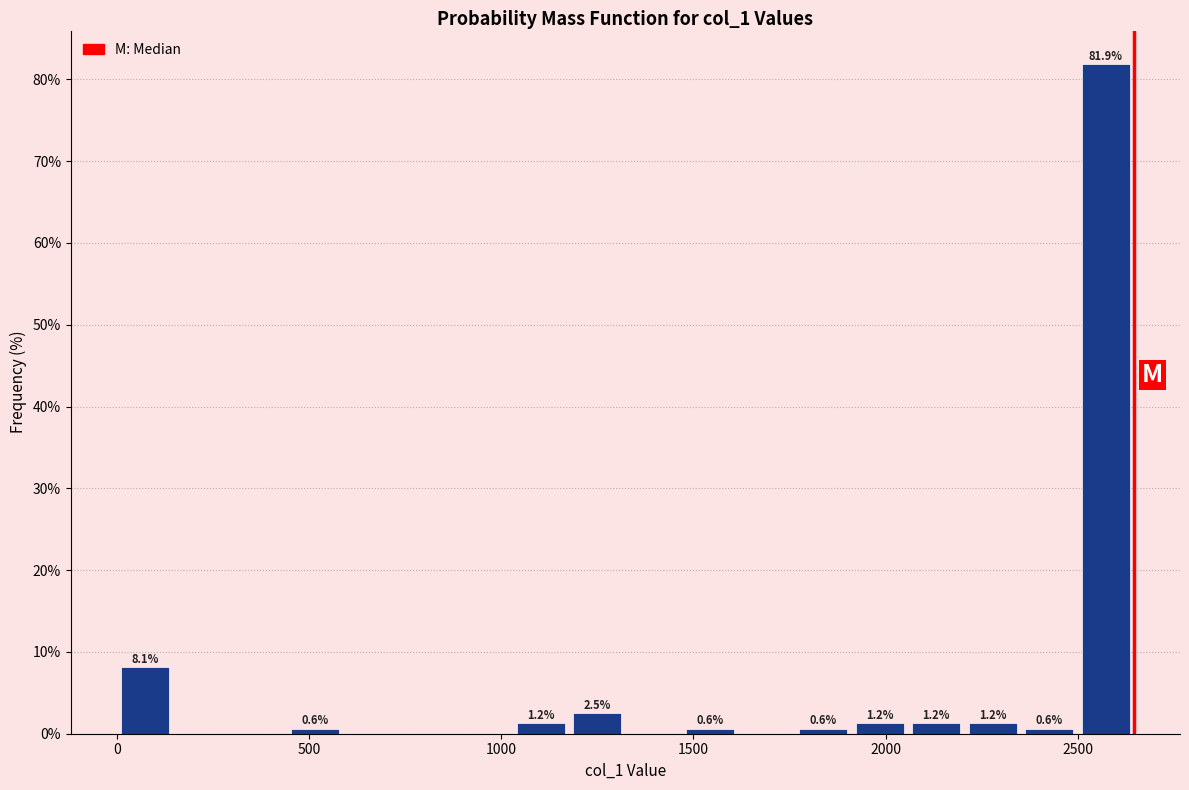

Around what value on the x-axis is the tallest bar? Give the approximate position of its centre, as read against the axis.

2550